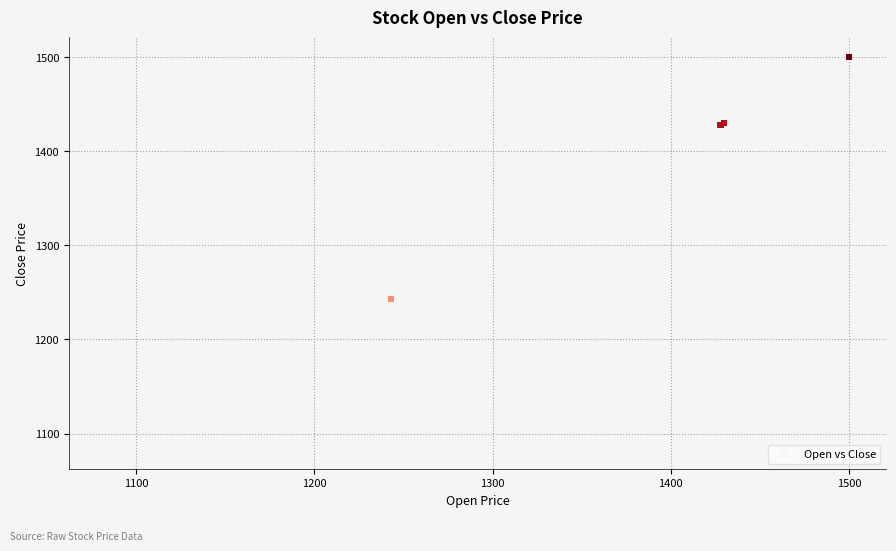

What Y value in the scatter plot is closest to 1291?

1243